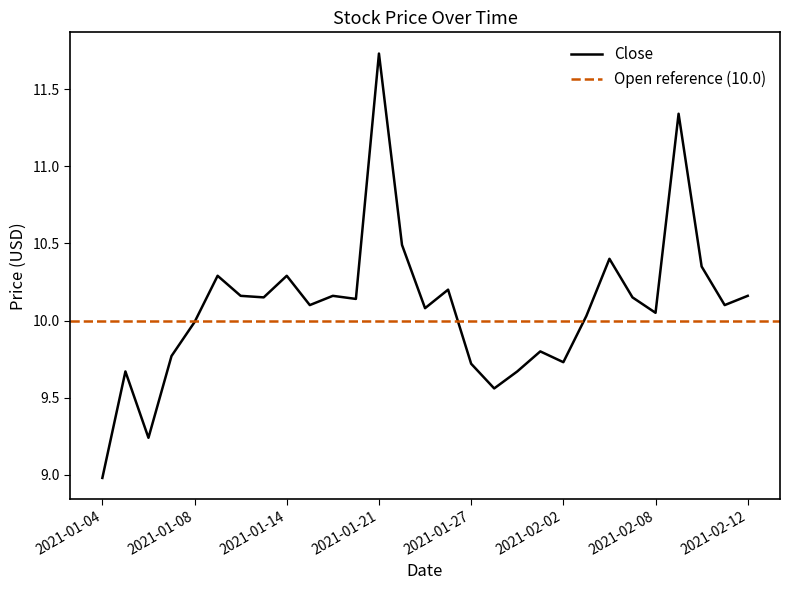

Rank the categories by value from highest to lowest.

2021-01-21, 2021-02-09, 2021-01-22, 2021-02-04, 2021-02-10, 2021-01-11, 2021-01-14, 2021-01-26, 2021-01-12, 2021-01-19, 2021-02-12, 2021-01-13, 2021-02-05, 2021-01-20, 2021-01-15, 2021-02-11, 2021-01-25, 2021-02-08, 2021-02-03, 2021-01-08, 2021-02-01, 2021-01-07, 2021-02-02, 2021-01-27, 2021-01-05, 2021-01-29, 2021-01-28, 2021-01-06, 2021-01-04